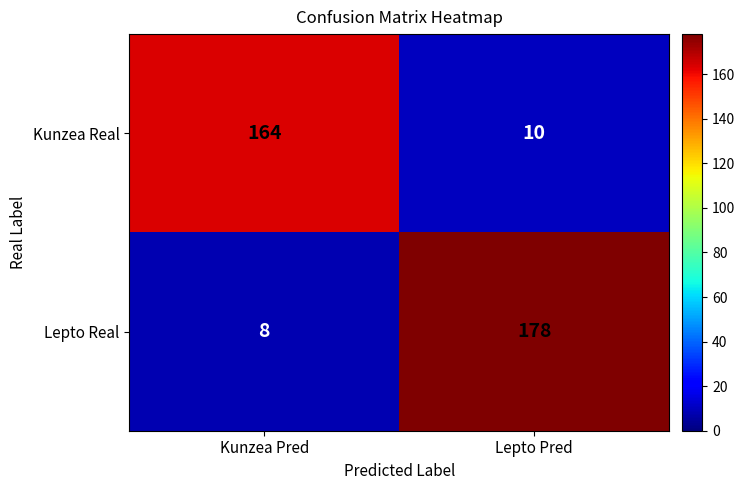

What is the sum of the Lepto Real values at Kunzea Pred and Lepto Pred?

186